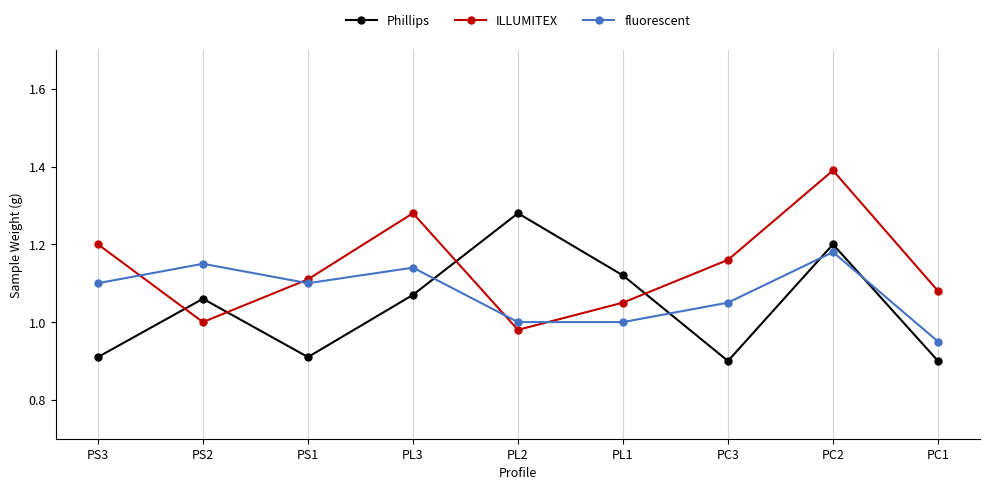

How many data points does each series have?

9